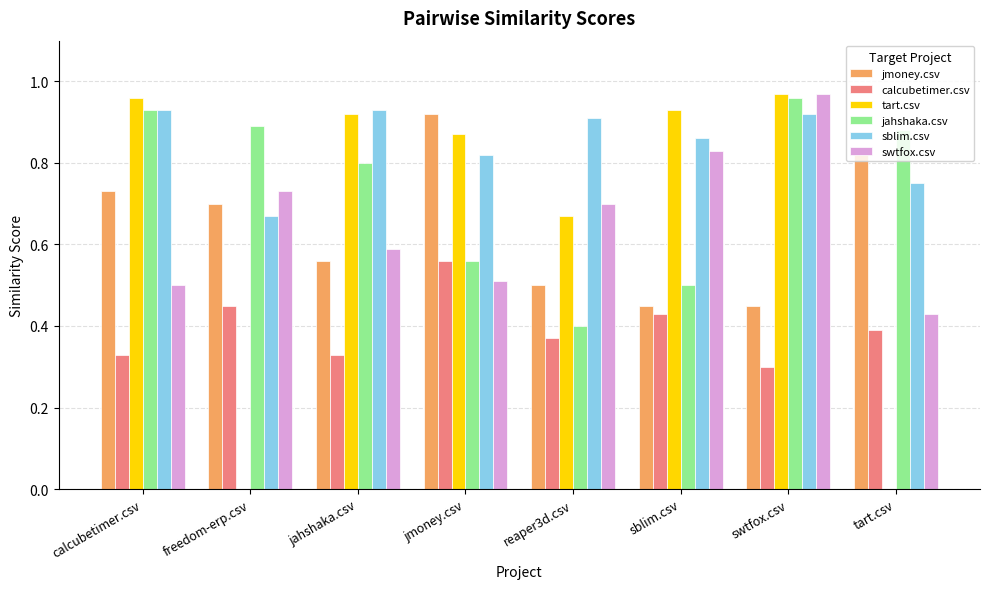

Where is jahshaka.csv nearest to the value 0?

reaper3d.csv